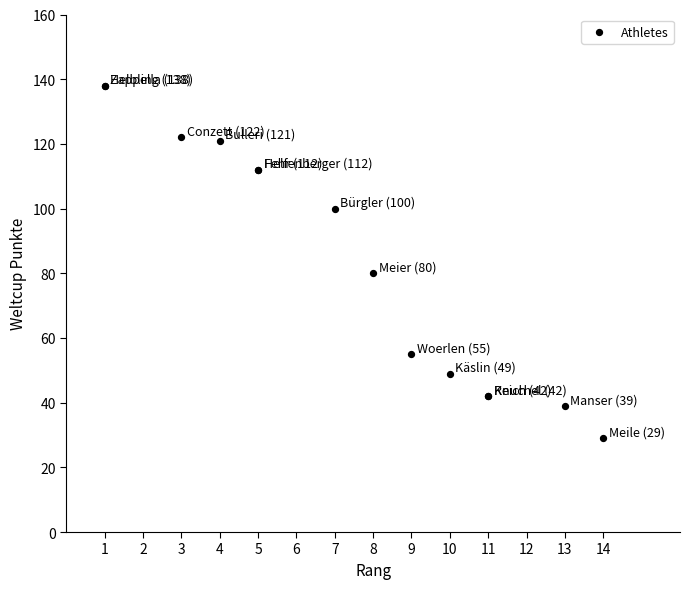

What Y value in the scatter plot is closest to 83?

80